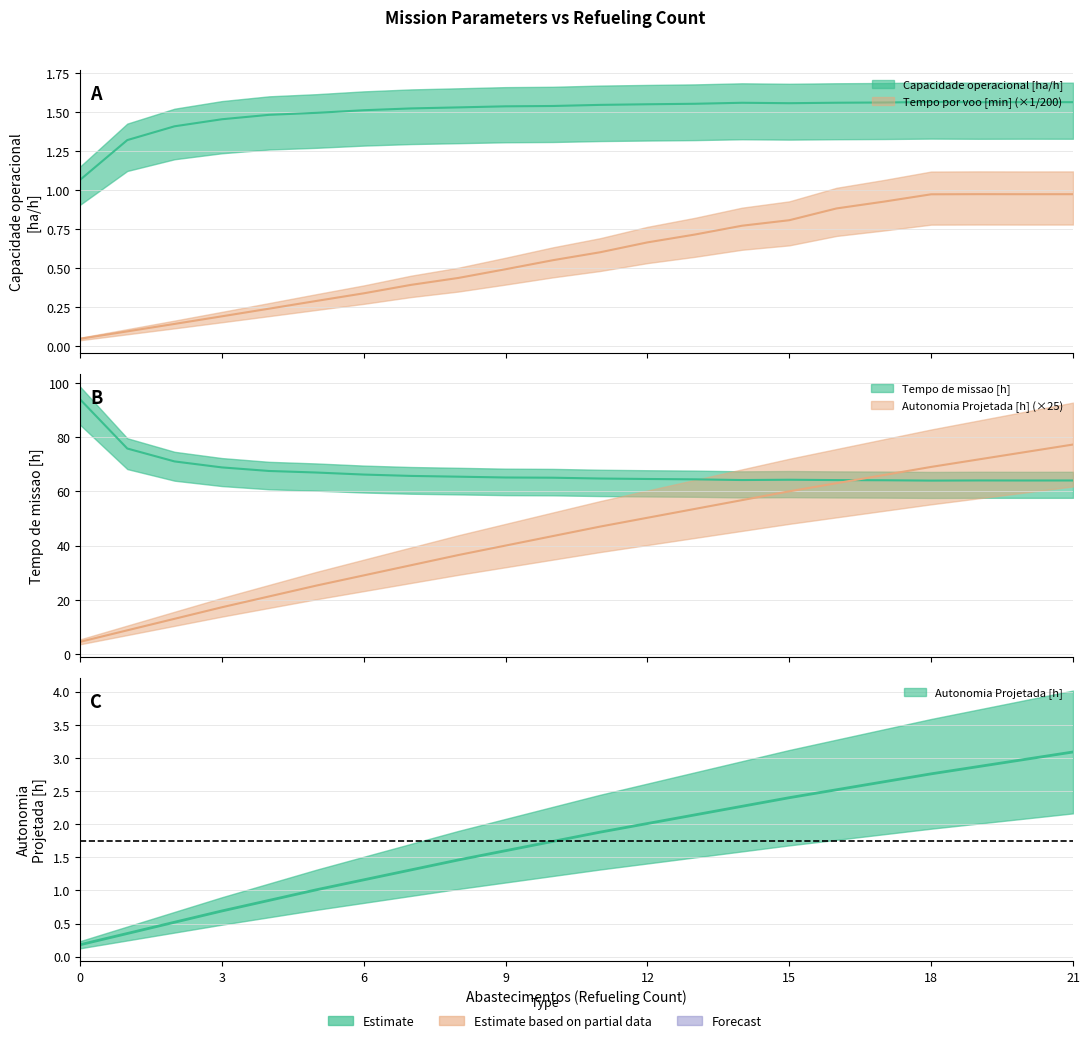

What is the difference between the second highest and second lowest values in the Capacidade operacional [ha/h] series?

0.2